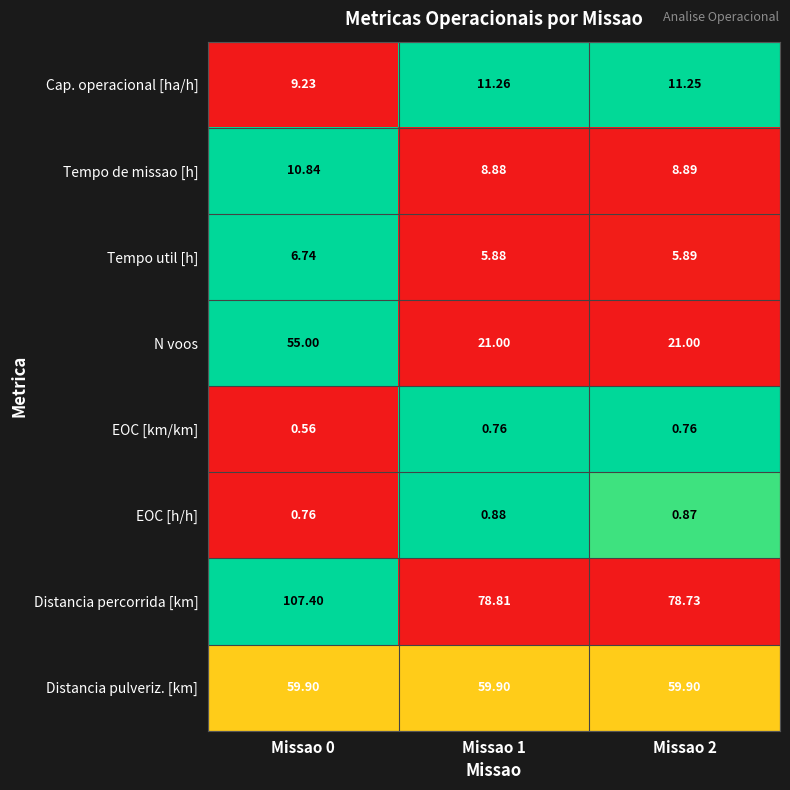

At how many categories does at least one series exceed 0?

3